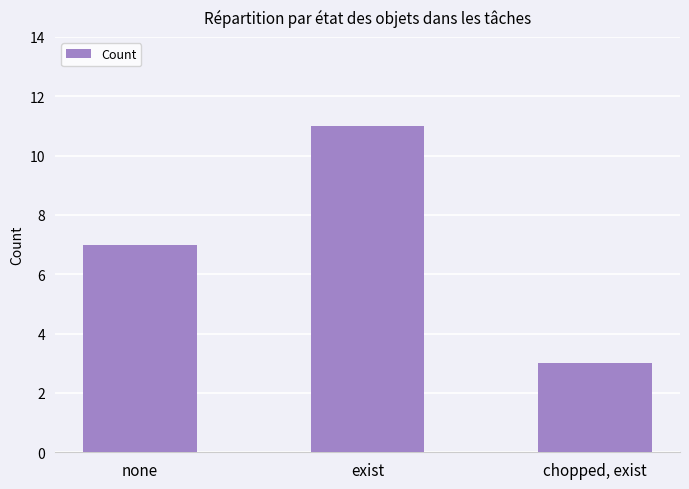

What is the maximum value shown in the chart?

11